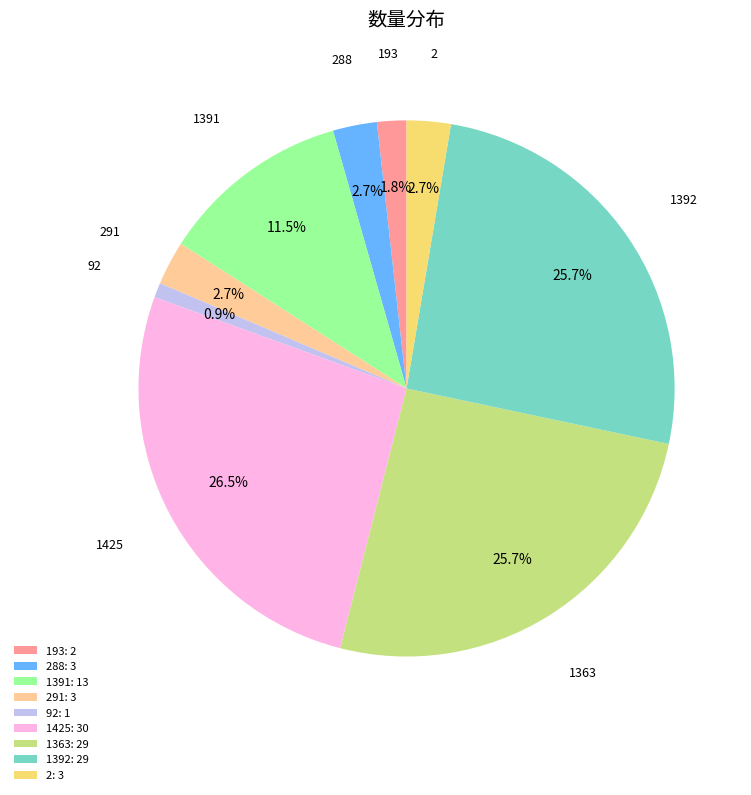

Is the sum of 288: 3 and 92: 1 greater than half?

No